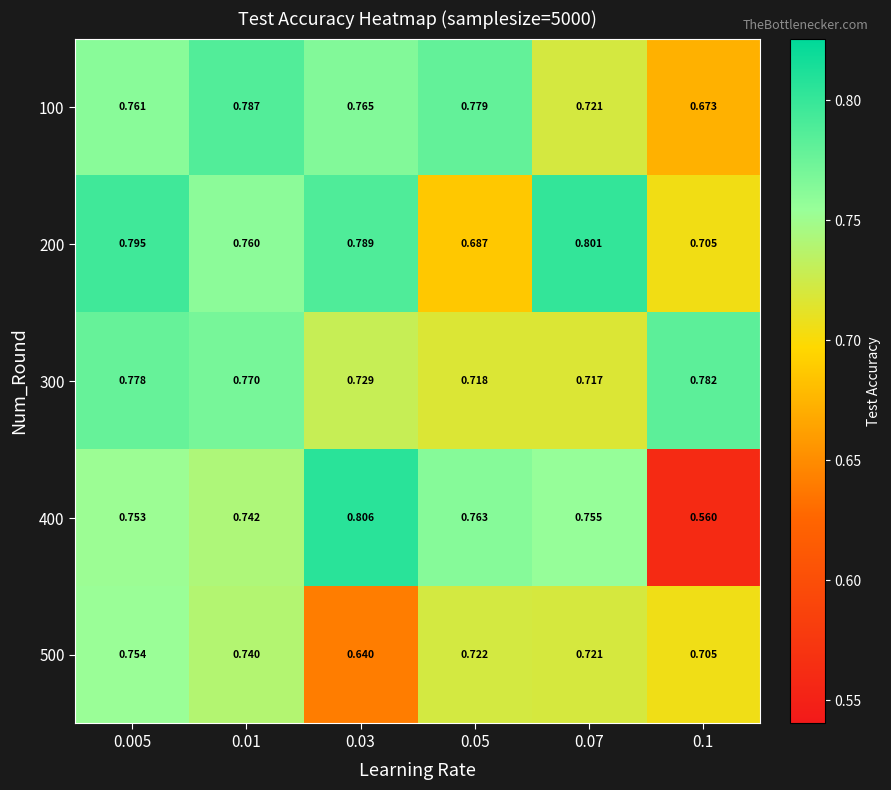

Which label corresponds to the largest value in the chart?

0.03